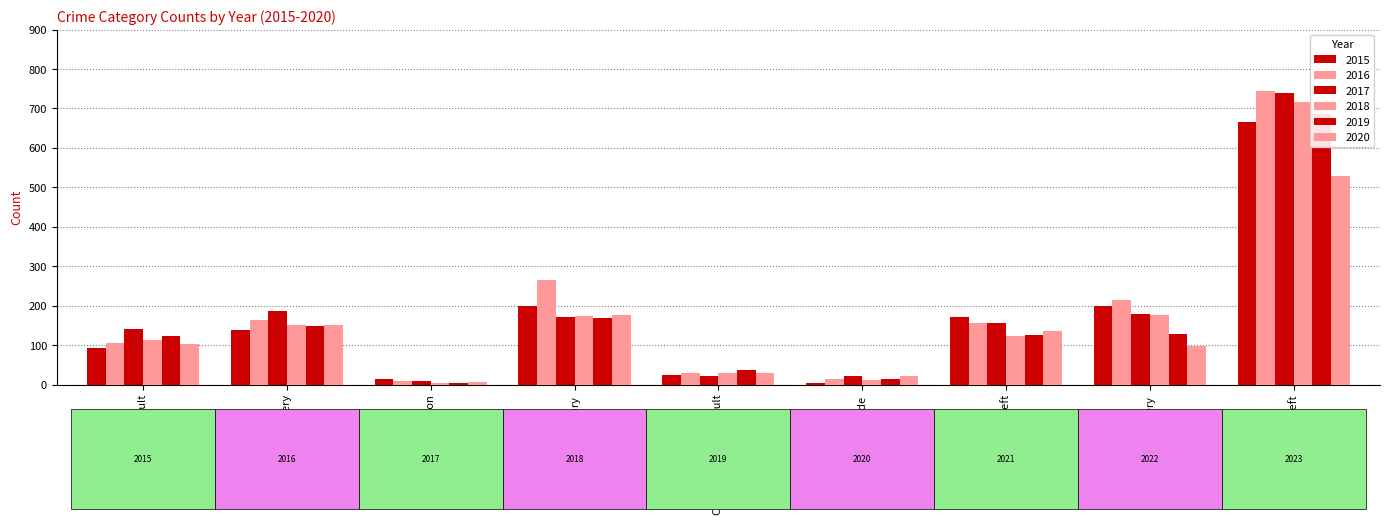

What is the highest value of the 2019 series?

686